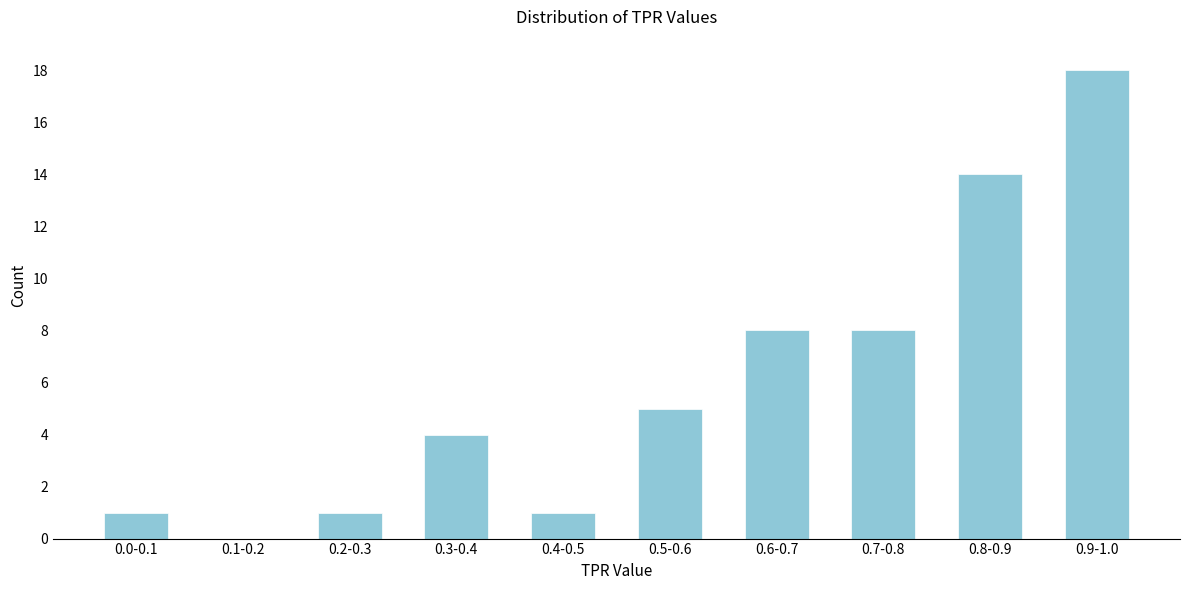

Reading left to right, extract all data points from this chart.

0.0-0.1=1	0.1-0.2=0	0.2-0.3=1	0.3-0.4=4	0.4-0.5=1	0.5-0.6=5	0.6-0.7=8	0.7-0.8=8	0.8-0.9=14	0.9-1.0=18